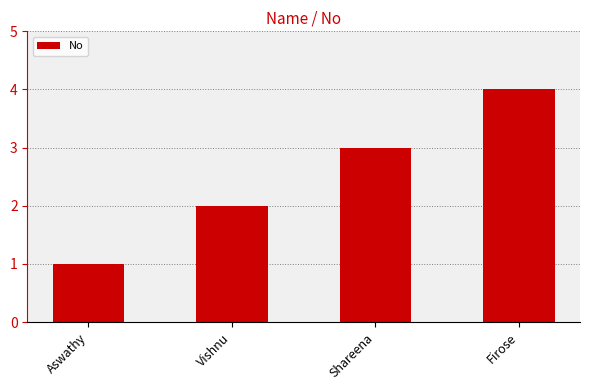

The chart shows a value of 2 at Firose. True or false?

False